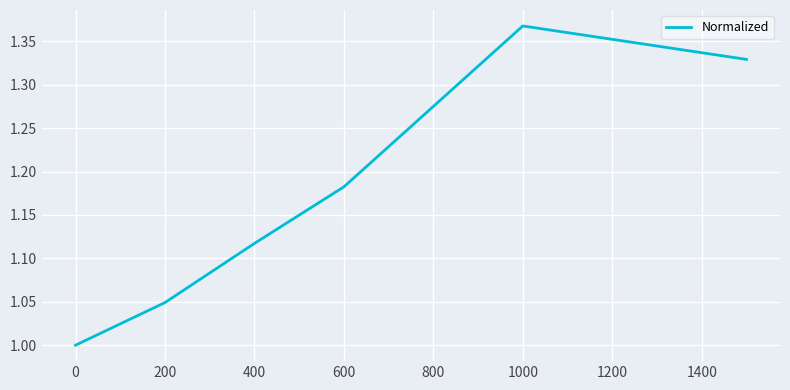

Does the chart display data point markers on the line(s)?

No